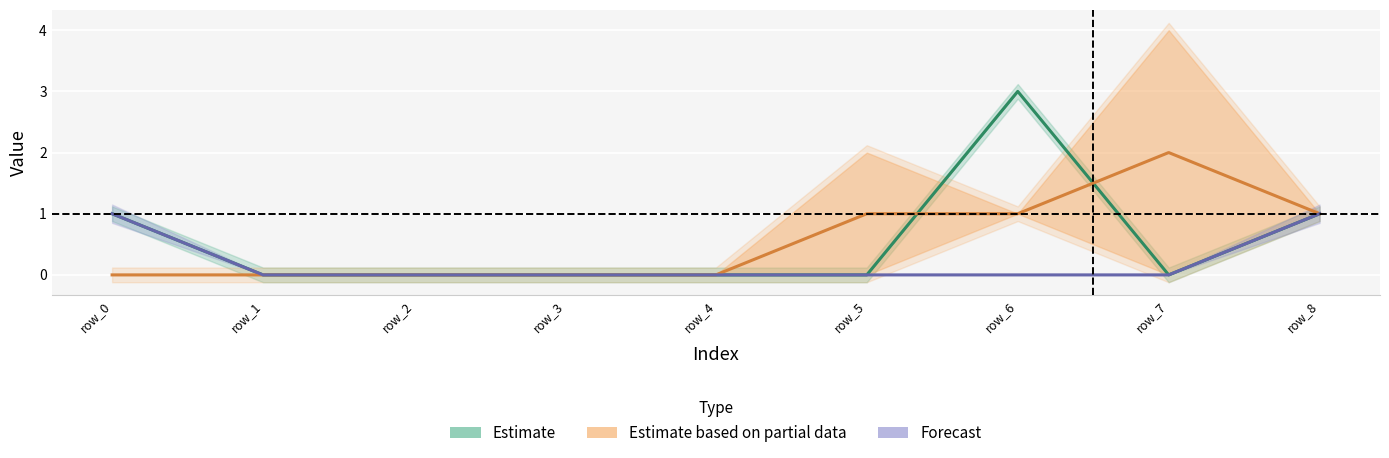

Rank the categories by Estimate based on partial data value from lowest to highest.

row_0, row_1, row_2, row_3, row_4, row_5, row_6, row_8, row_7